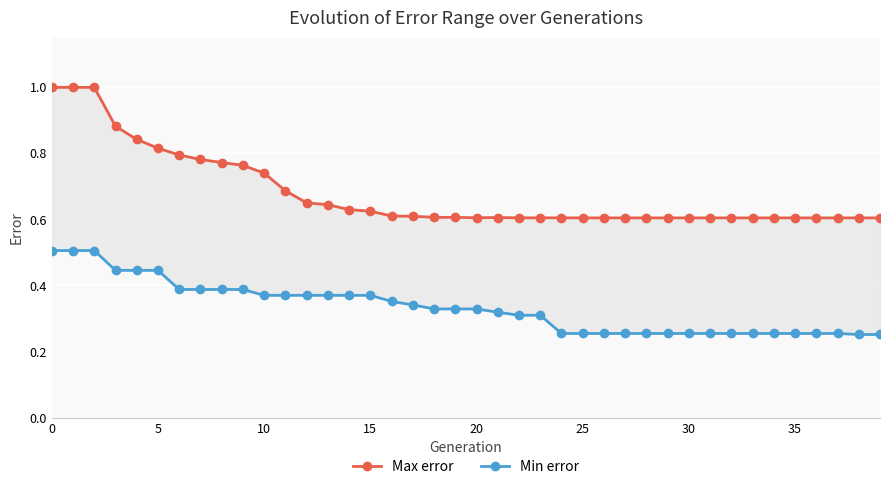

What is the value of the Max error point at the 20th from the left?

0.6